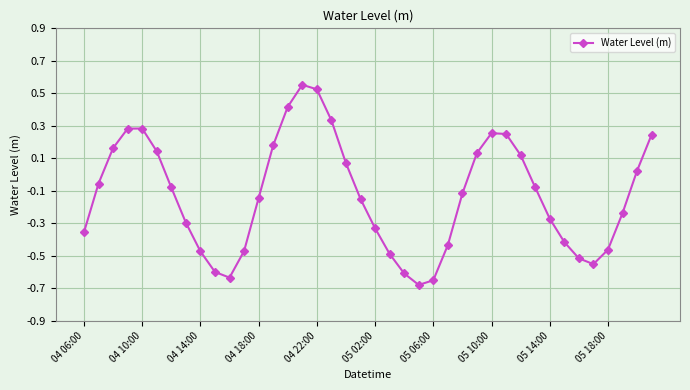

True or false: there are more than 1 points higher than both neighbors.

True